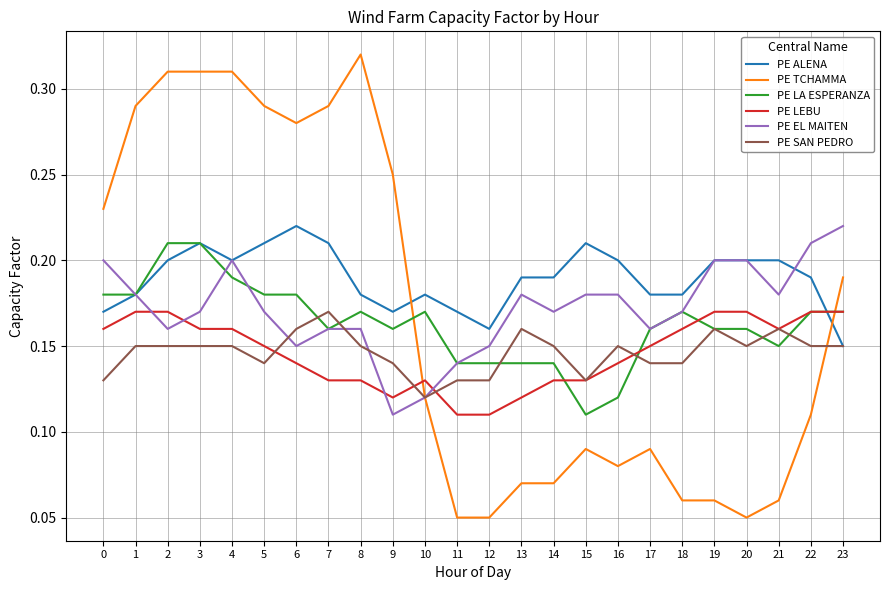

In PE EL MAITEN, how many points are lower than both neighbors (excluding endpoints)?

6